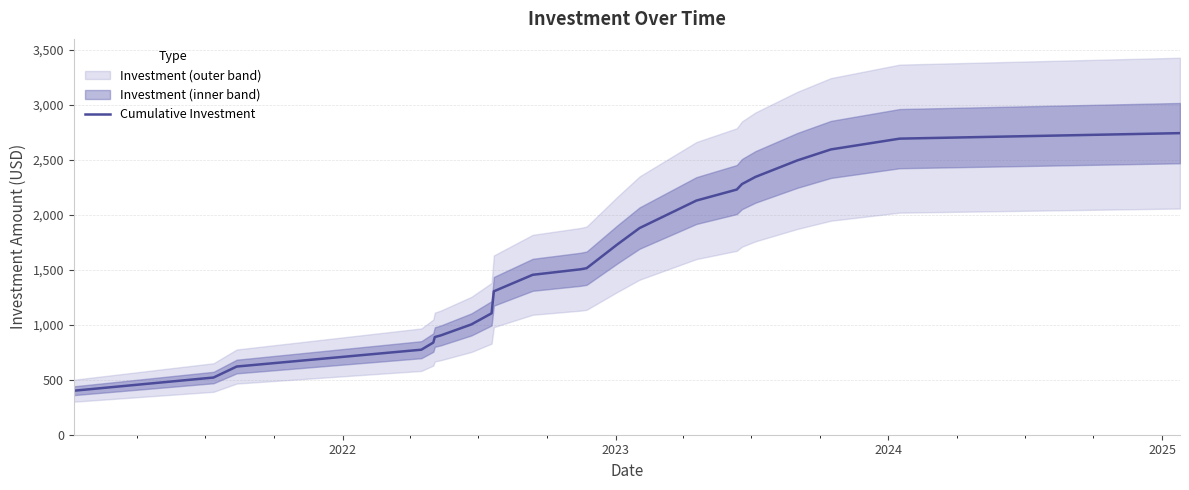

What is the sum of all values?

37465